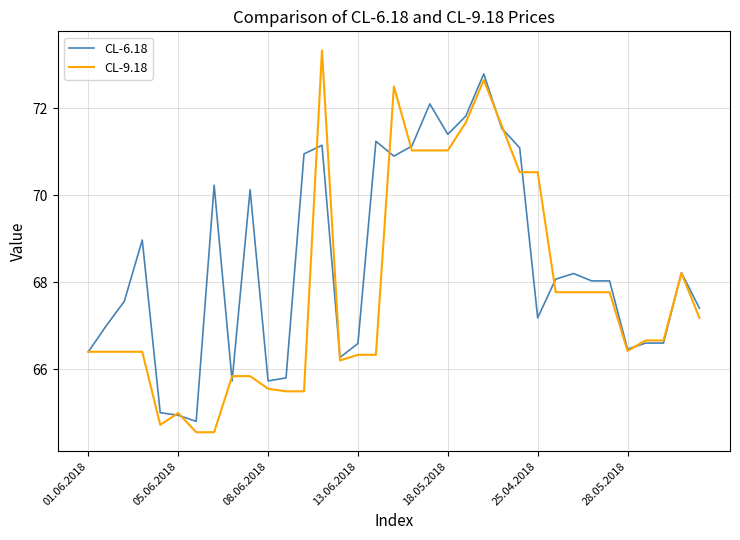

What is the maximum value shown in the chart?

73.3